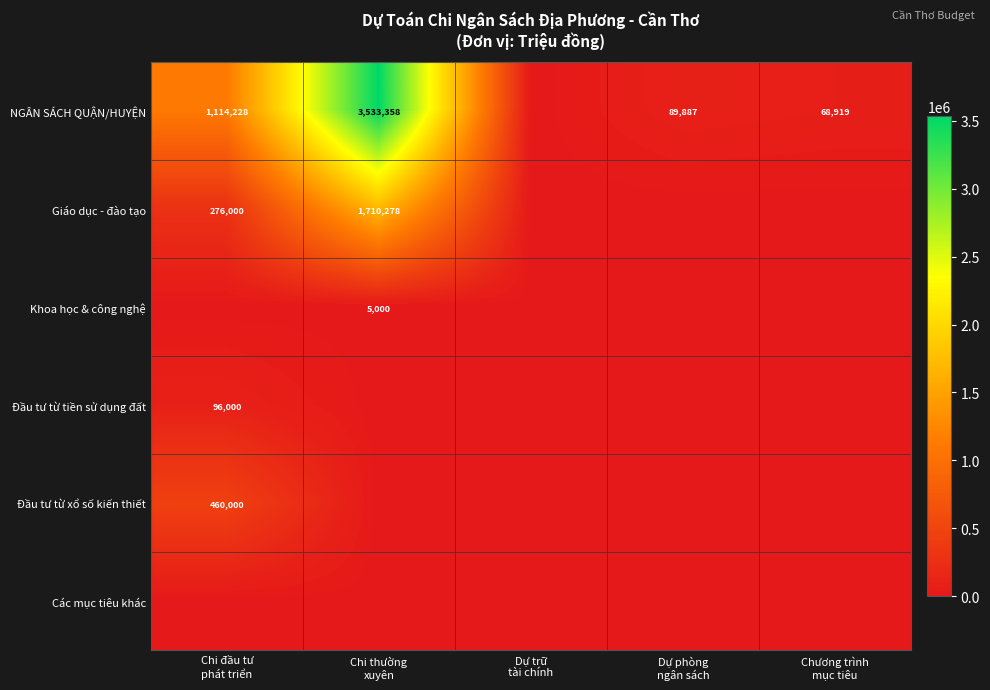

Between Chương trình
mục tiêu and Dự trữ
tài chính, which is larger?

Chương trình
mục tiêu